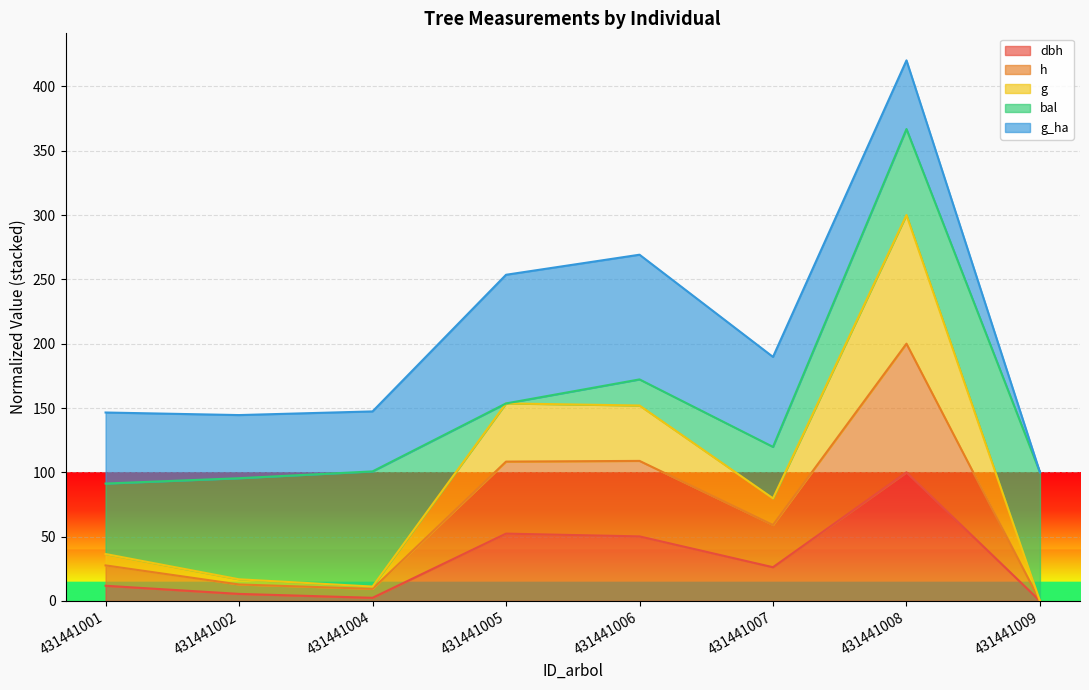

At which category is the sum across all series the highest?

431441008